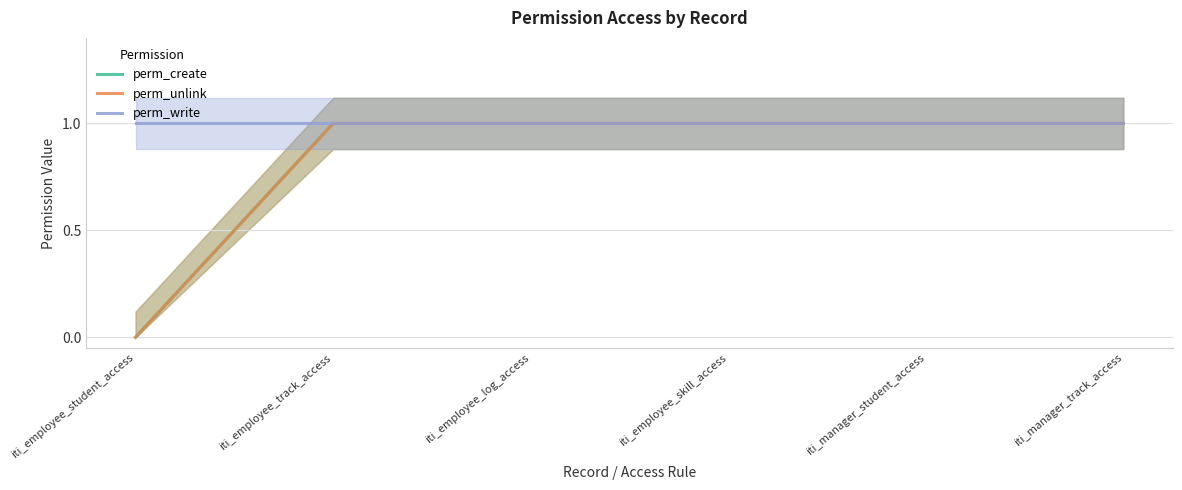

How many categories are shown in the chart?

6